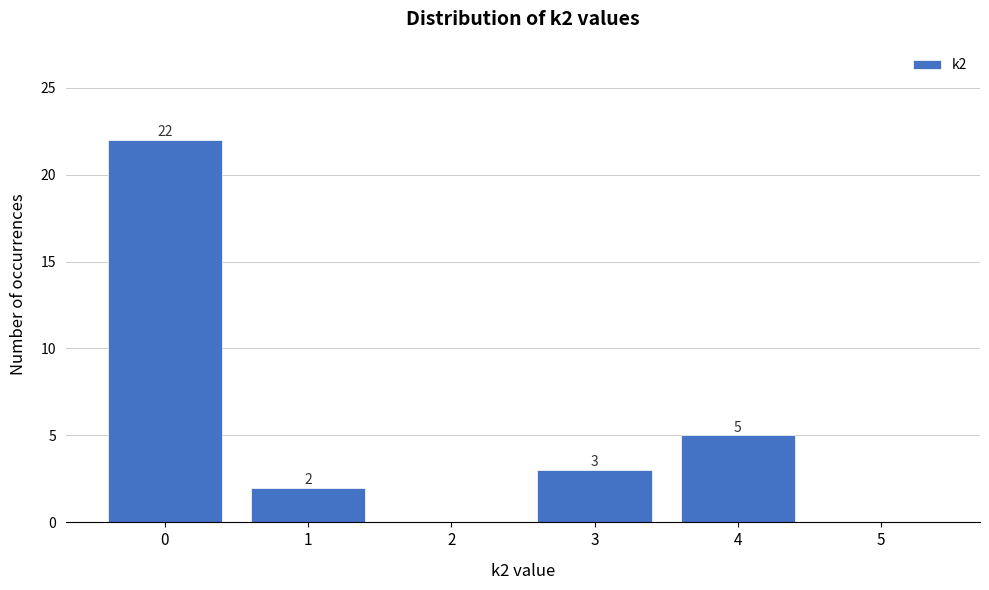

Reading left to right, what are all the values shown in this chart?

0=22	1=2	2=0	3=3	4=5	5=0